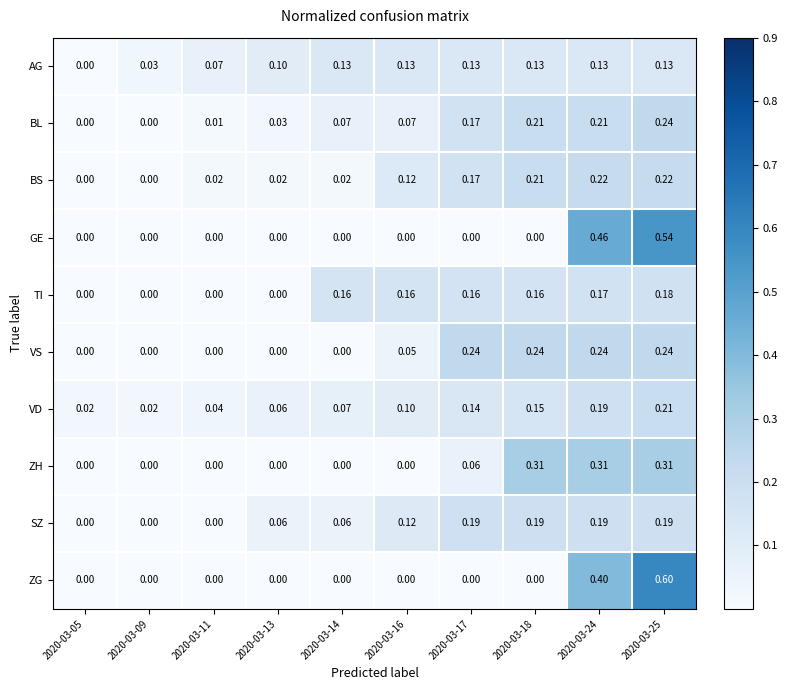

Is the value of GE at 2020-03-11 greater than the value of BL at 2020-03-14?

No